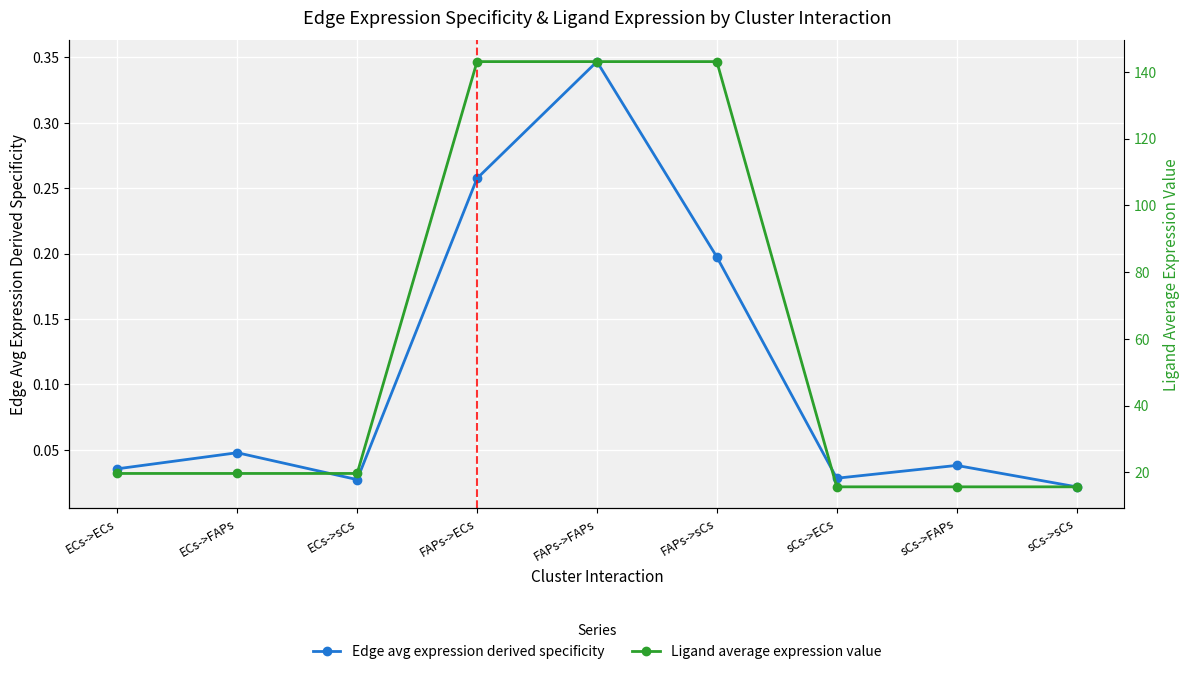

What is the difference between the second highest and minimum values in the Ligand average expression value series?

127.4